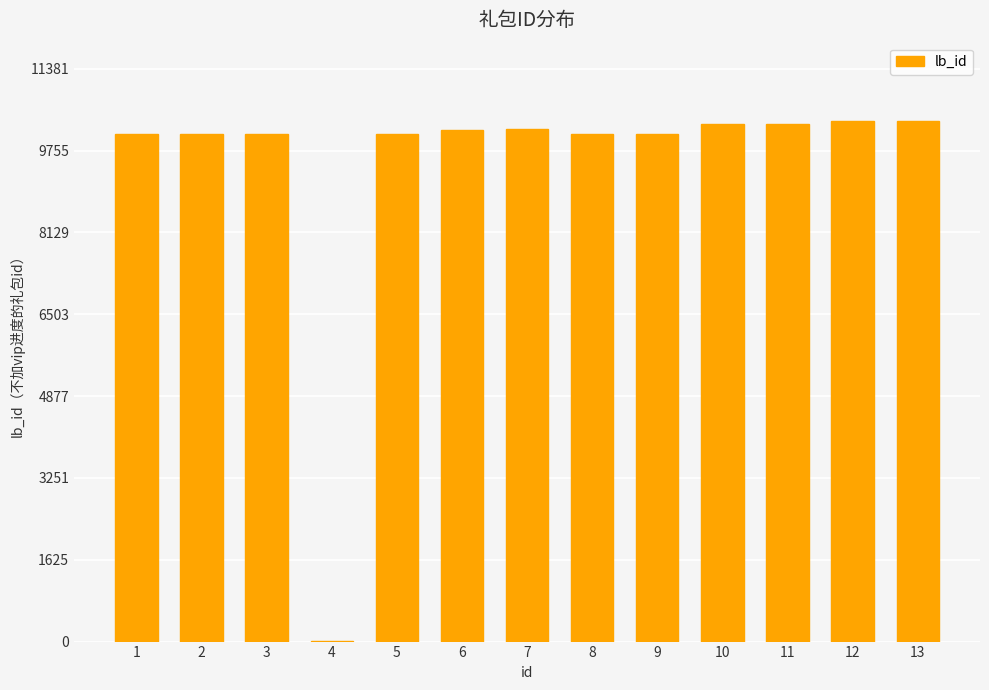

Count the number of data series in this chart.

1